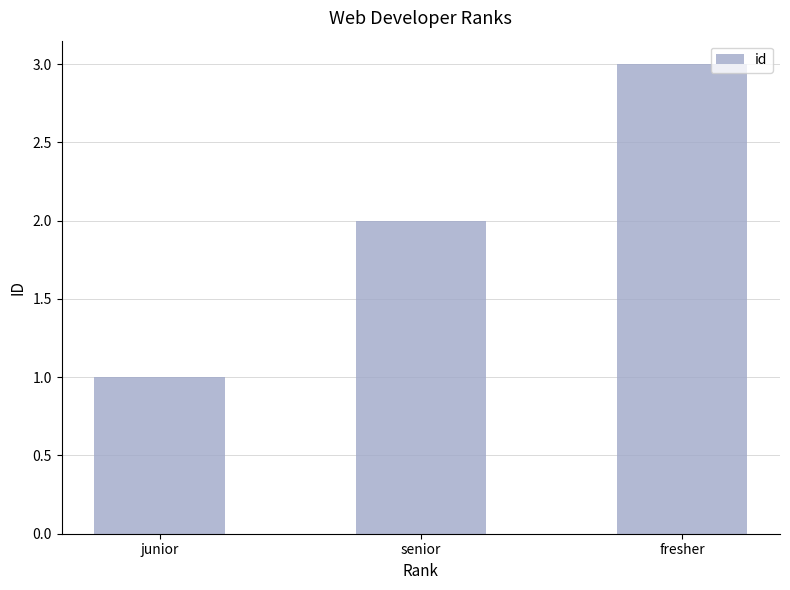

What is the difference between the maximum and minimum values?

2